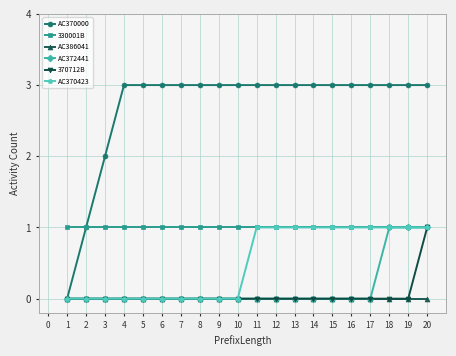

Which series has the largest total across all categories?

AC370000